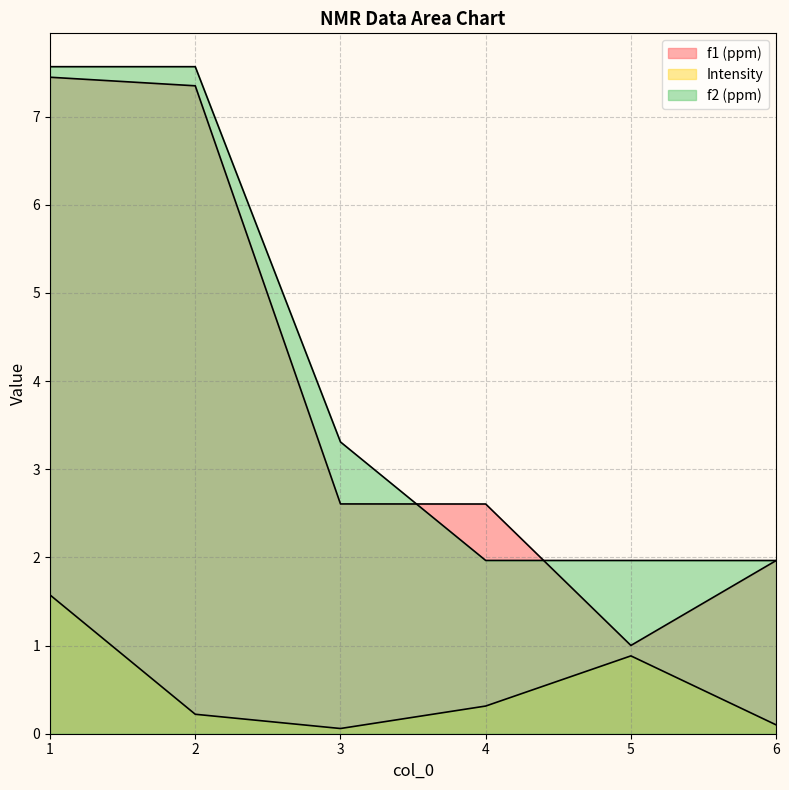

What are all the series names shown in the legend?

f1 (ppm), Intensity, f2 (ppm)